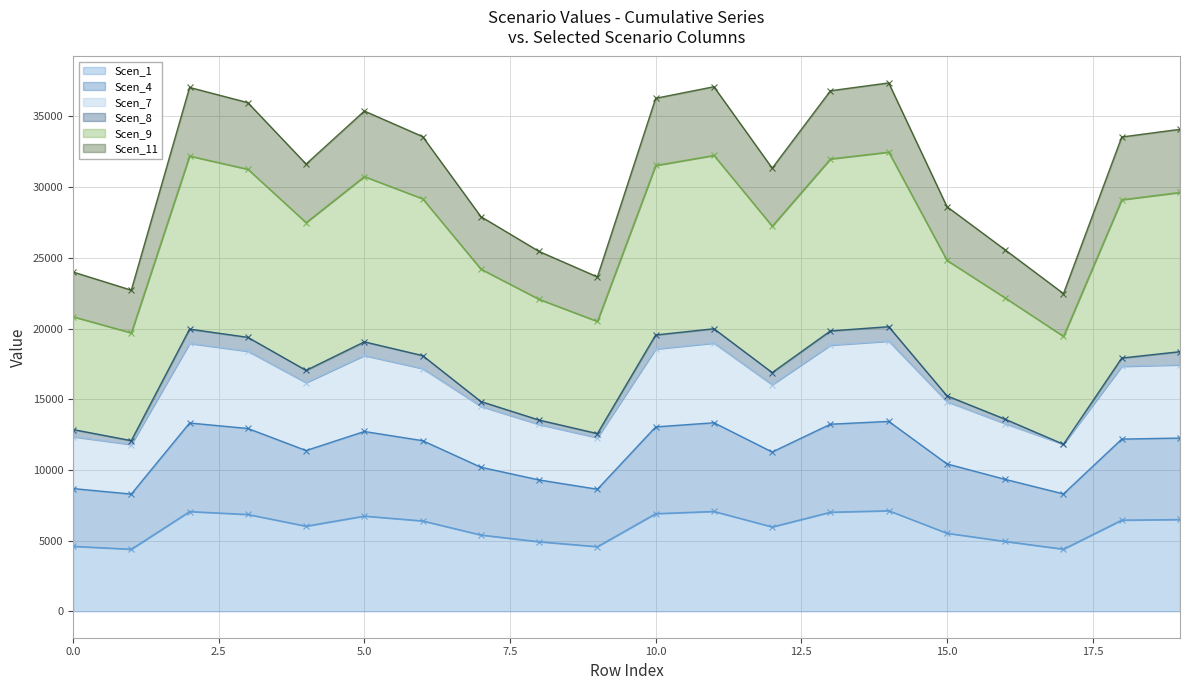

What is the lowest value of the Scen_1 series?

4394.1